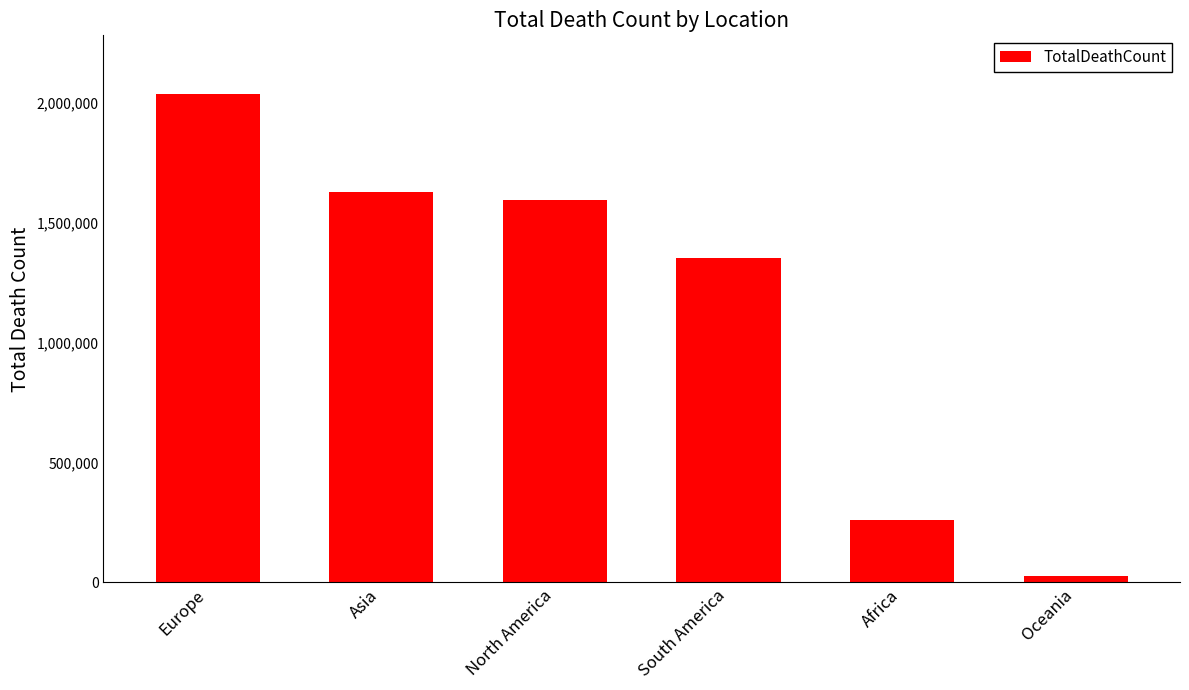

How many values are below 1594720?

3